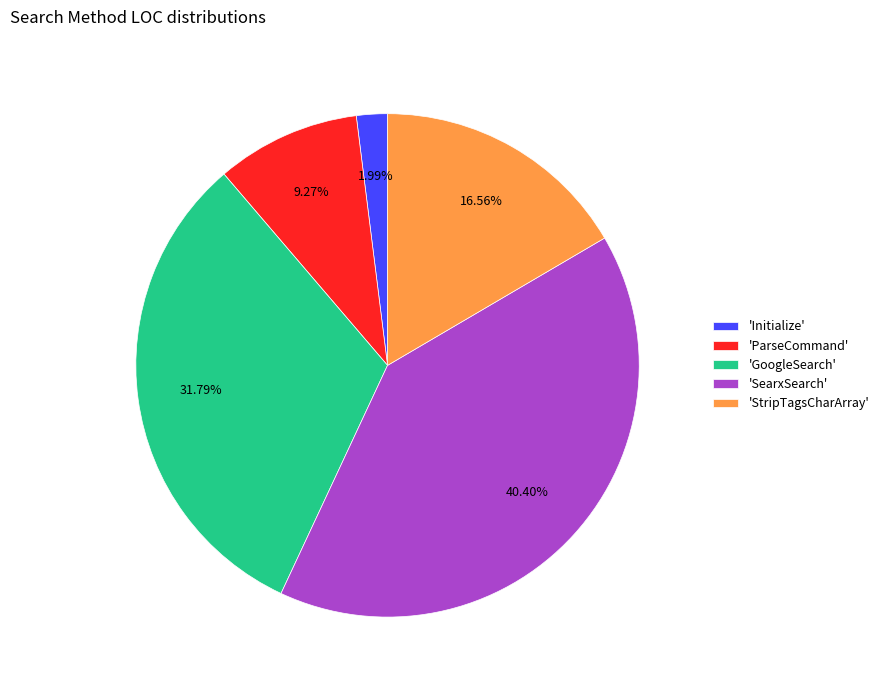

Rank the categories by value from highest to lowest.

'SearxSearch', 'GoogleSearch', 'StripTagsCharArray', 'ParseCommand', 'Initialize'